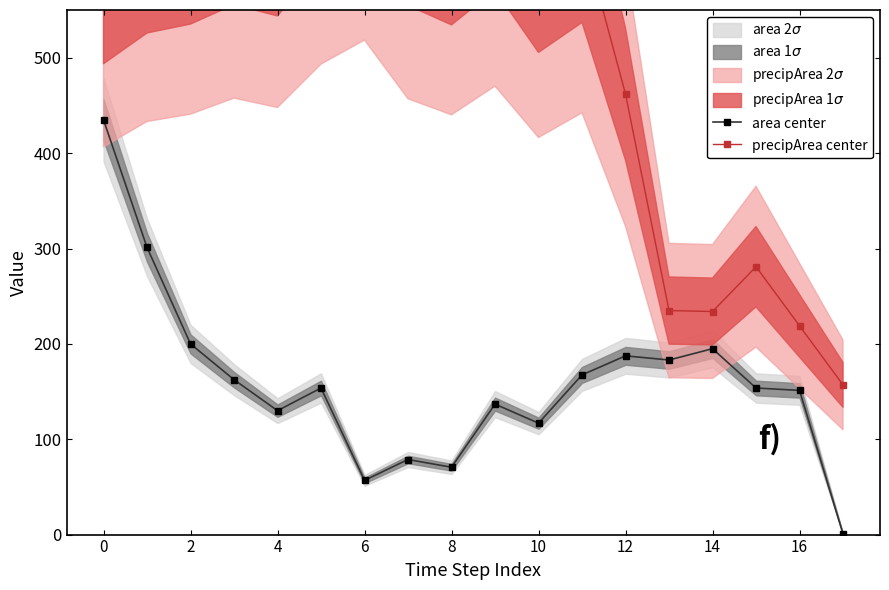

How many data points in area center are above 153?

10